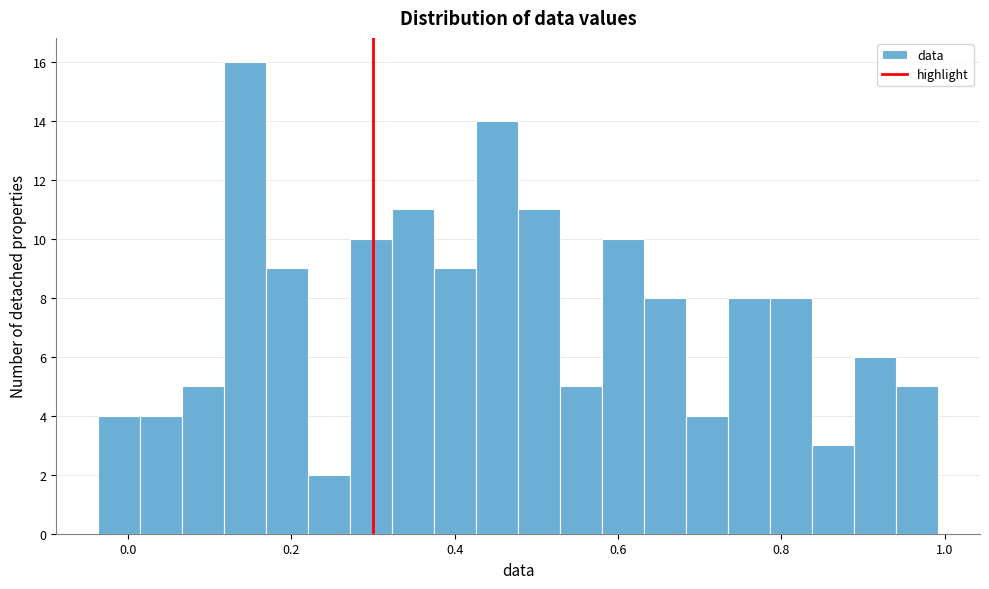

Read against the x-axis, roughly where is the centre of the tallest bar?

0.14